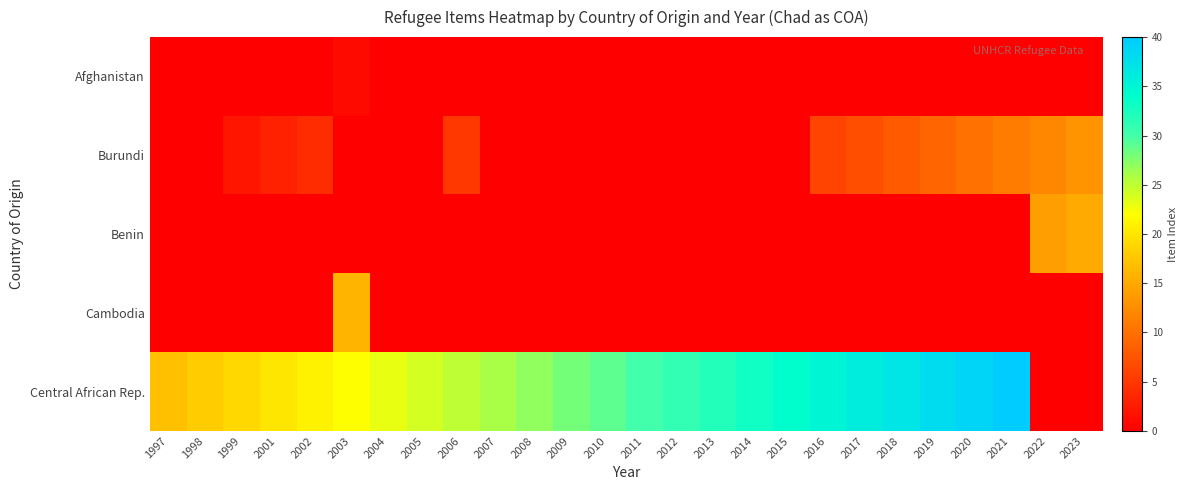

Reading left to right, transcribe all the data shown in this chart.

Afghanistan: 1997=0	1998=0	1999=0	2001=0	2002=0	2003=1	2004=0	2005=0	2006=0	2007=0	2008=0	2009=0	2010=0	2011=0	2012=0	2013=0	2014=0	2015=0	2016=0	2017=0	2018=0	2019=0	2020=0	2021=0	2022=0	2023=0
Burundi: 1997=0	1998=0	1999=2	2001=3	2002=4	2003=0	2004=0	2005=0	2006=5	2007=0	2008=0	2009=0	2010=0	2011=0	2012=0	2013=0	2014=0	2015=0	2016=6	2017=7	2018=8	2019=9	2020=10	2021=11	2022=12	2023=13
Benin: 1997=0	1998=0	1999=0	2001=0	2002=0	2003=0	2004=0	2005=0	2006=0	2007=0	2008=0	2009=0	2010=0	2011=0	2012=0	2013=0	2014=0	2015=0	2016=0	2017=0	2018=0	2019=0	2020=0	2021=0	2022=14	2023=15
Cambodia: 1997=0	1998=0	1999=0	2001=0	2002=0	2003=16	2004=0	2005=0	2006=0	2007=0	2008=0	2009=0	2010=0	2011=0	2012=0	2013=0	2014=0	2015=0	2016=0	2017=0	2018=0	2019=0	2020=0	2021=0	2022=0	2023=0
Central African Rep.: 1997=17	1998=18	1999=19	2001=20	2002=21	2003=22	2004=23	2005=24	2006=25	2007=26	2008=27	2009=28	2010=29	2011=30	2012=31	2013=32	2014=33	2015=34	2016=35	2017=36	2018=37	2019=38	2020=39	2021=40	2022=0	2023=0